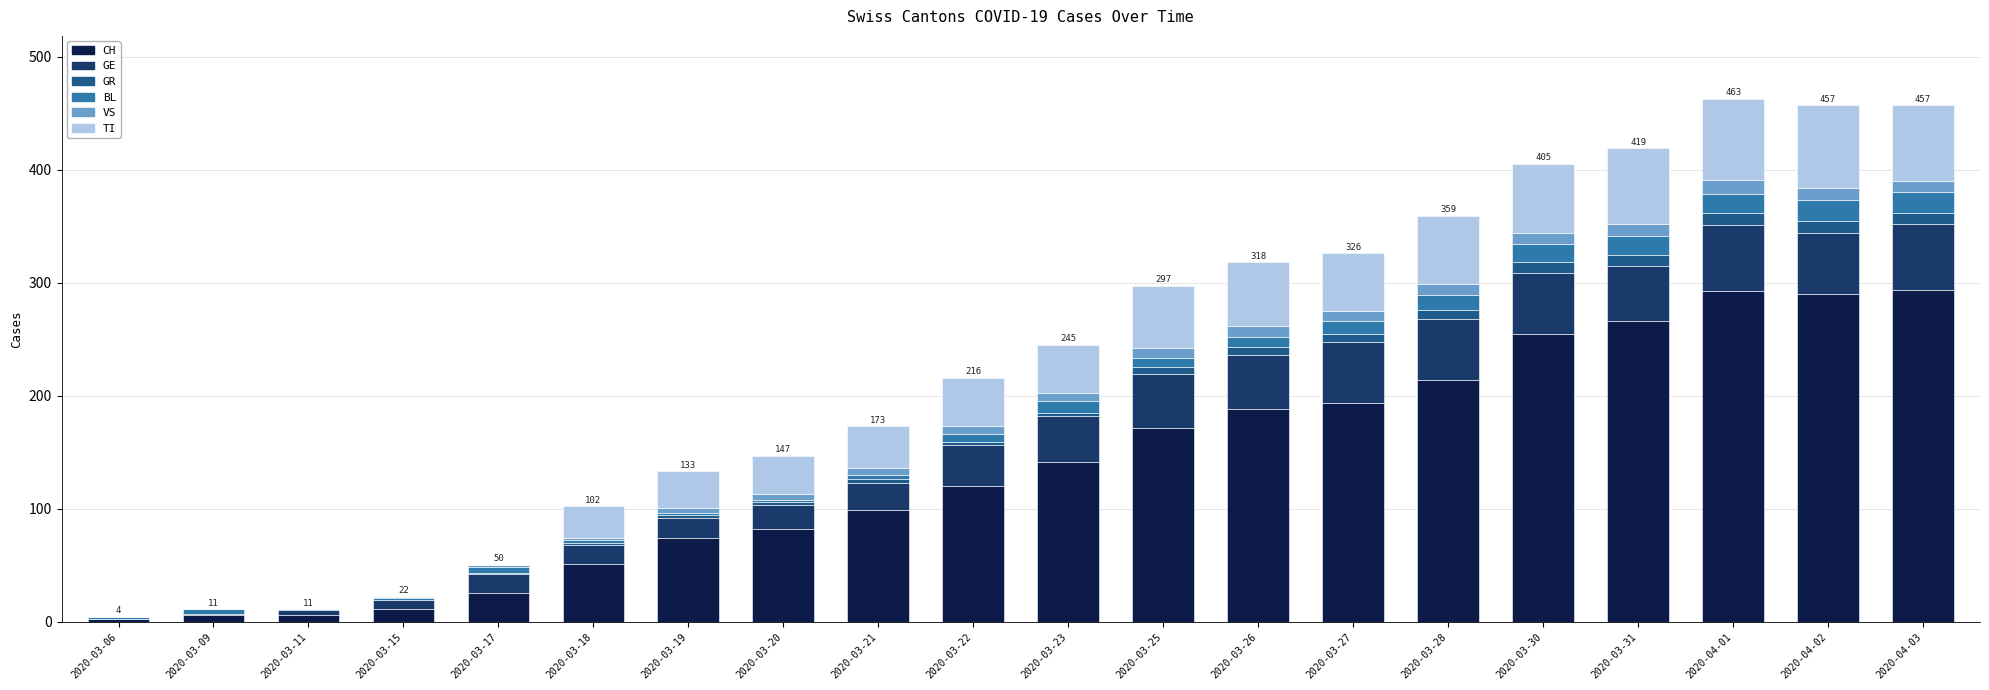

Does the chart contain stacked bars?

Yes